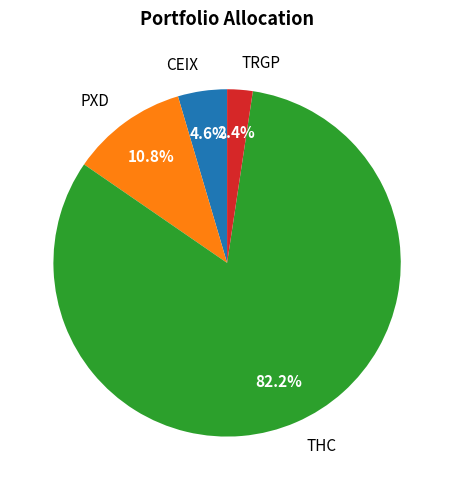

Which slice is the largest?

THC